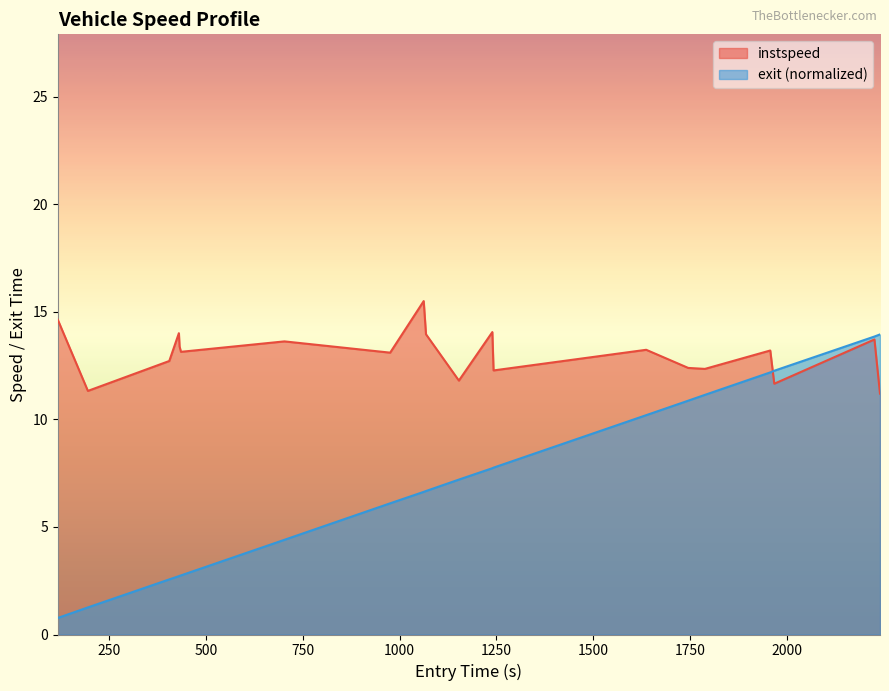

Which series has the largest range (max minus min)?

exit (normalized)